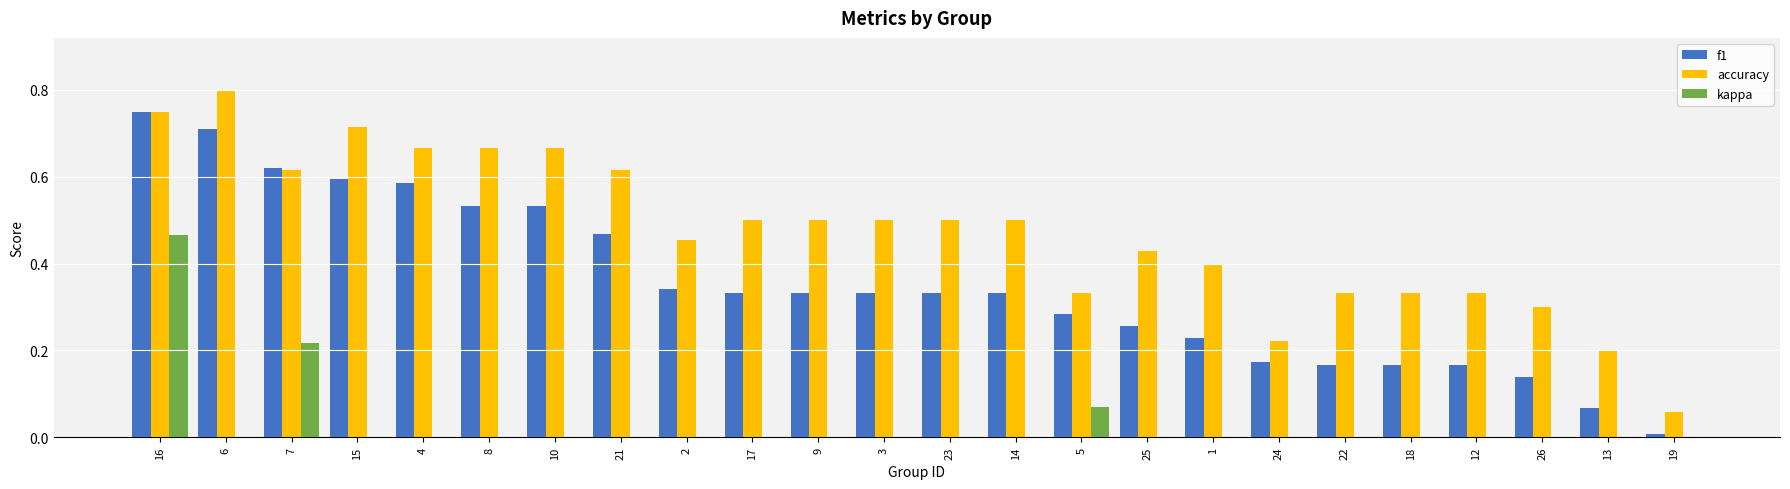

What is the label of the 8th bar from the right?

1